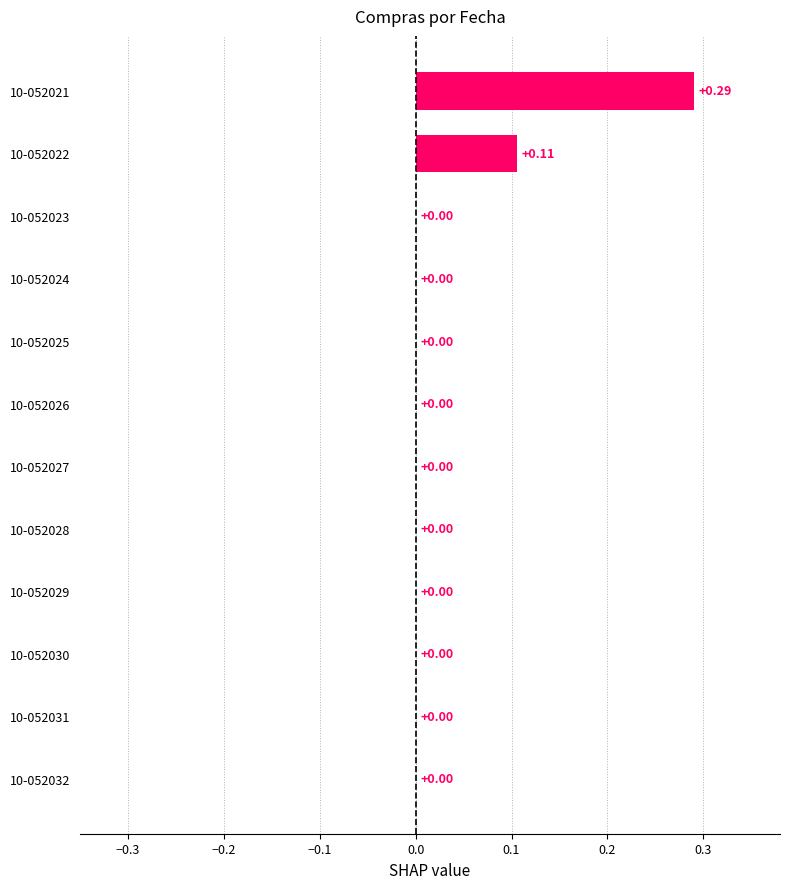

What is the sum of all values?

0.4